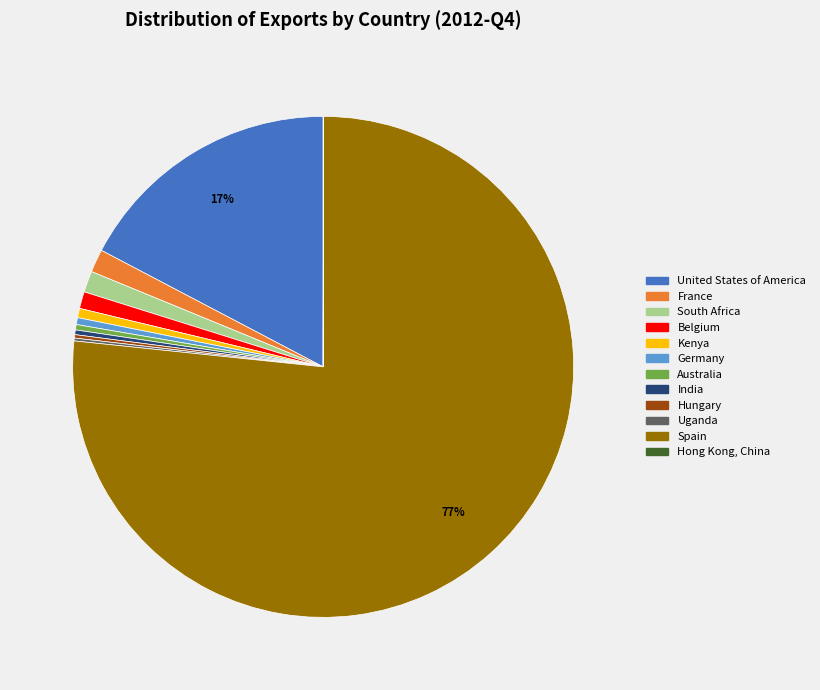

To the nearest percent, what is the average slice percentage?

8%